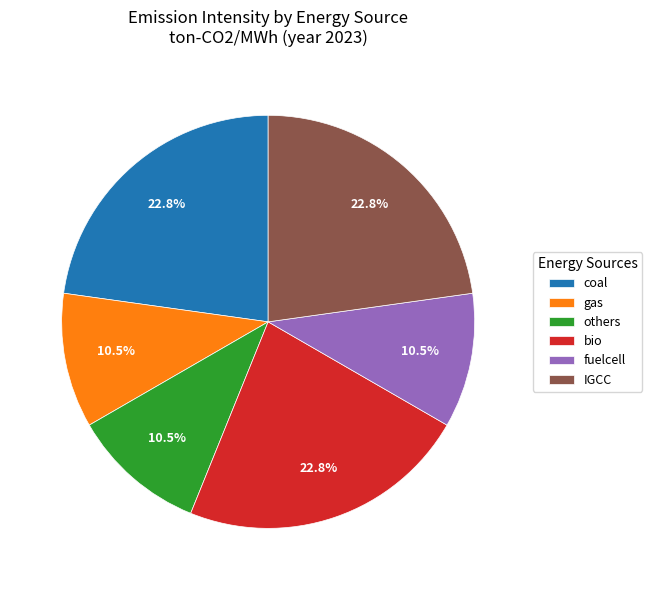

Combined, do gas and coal account for over 50%?

No